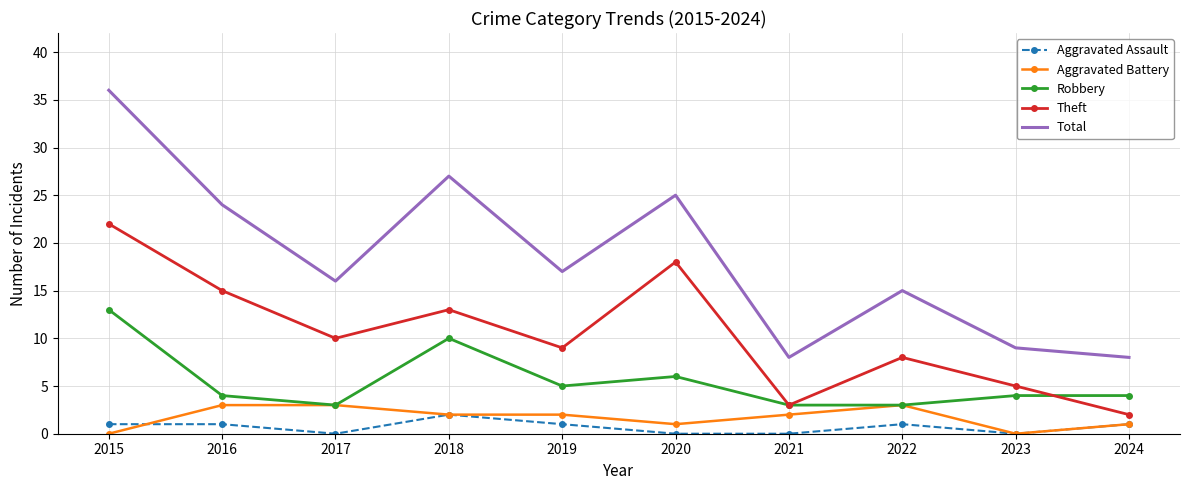

Where is Theft nearest to the value 12?

2018